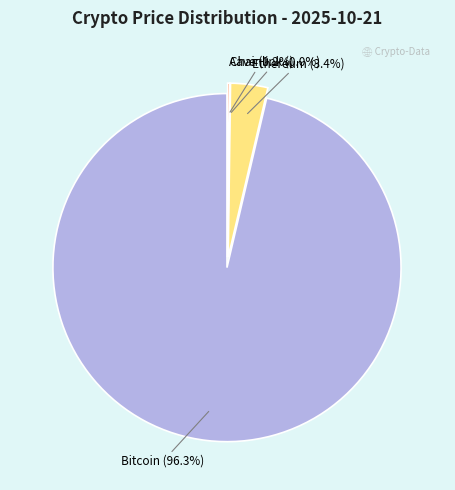

To the nearest percent, what portion does Ethereum represent?

3%